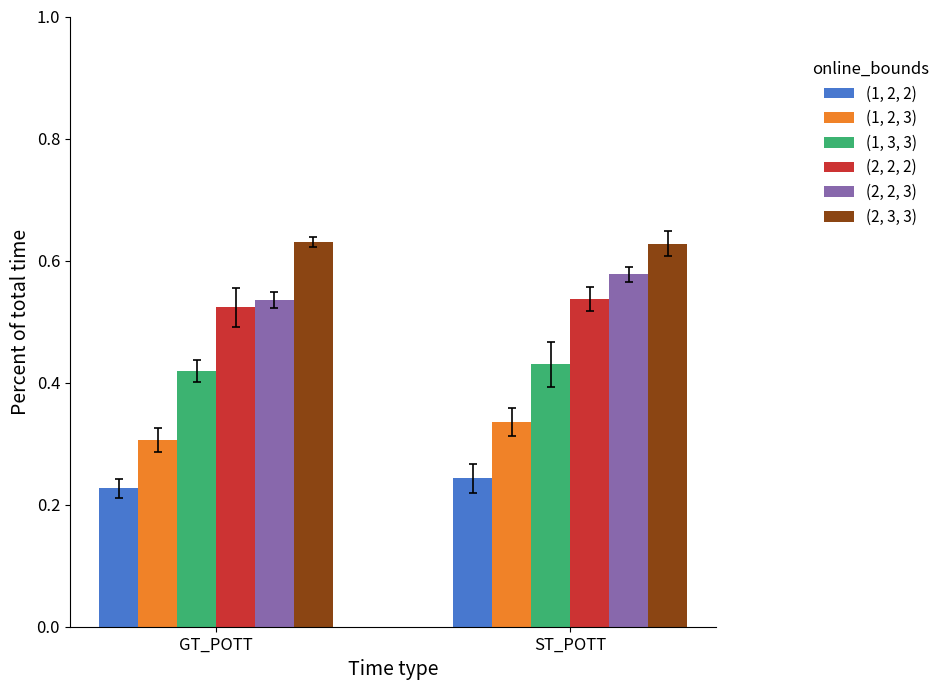

At which category is the sum across all series the highest?

ST_POTT